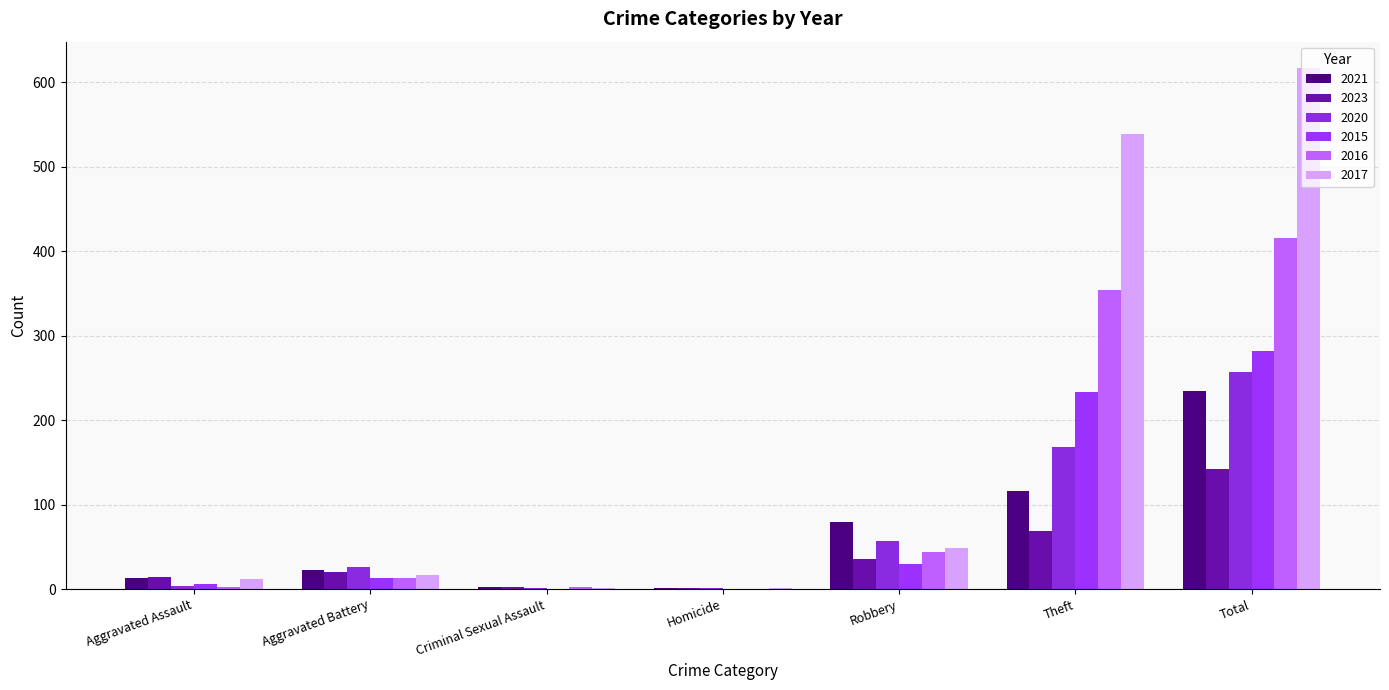

What are all the series names shown in the legend?

2021, 2023, 2020, 2015, 2016, 2017